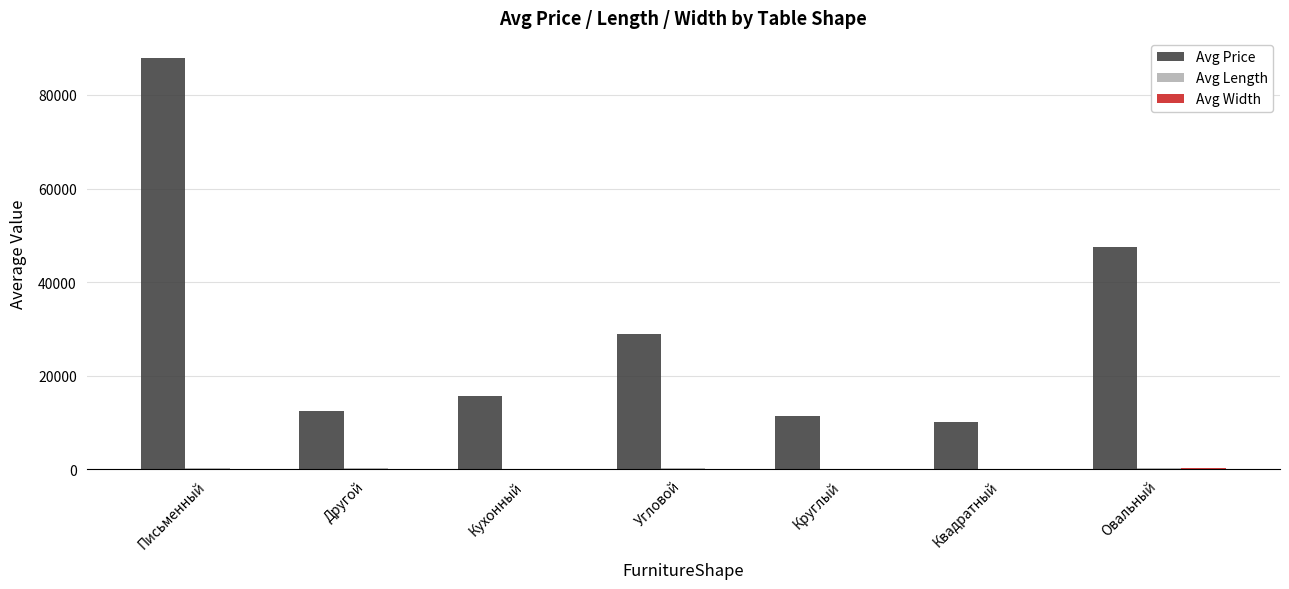

Is it true that Avg Price equals 87805.0 at Письменный?

True